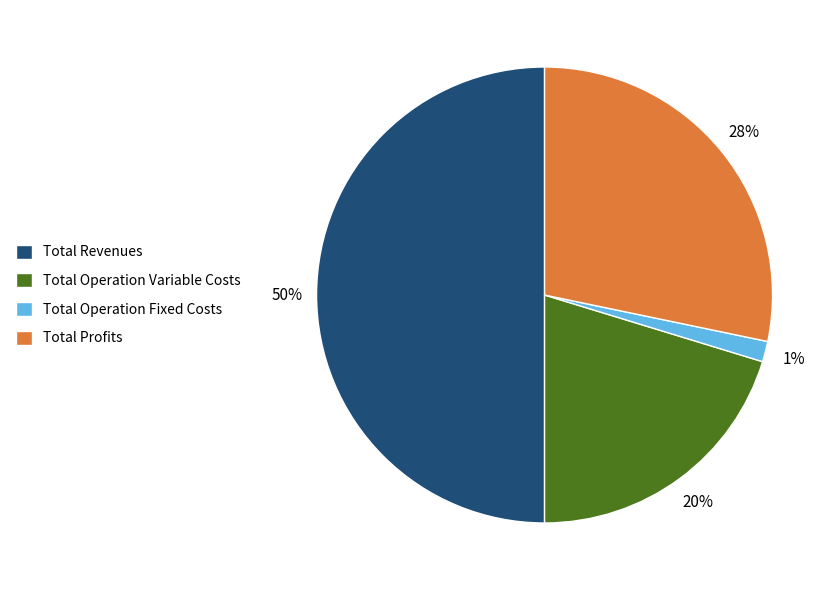

Between Total Revenues and Total Operation Fixed Costs, which is larger?

Total Revenues